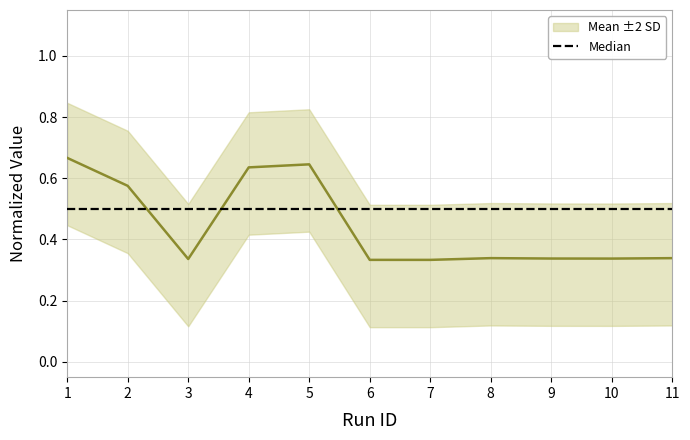

What is the total value across all series at 10?

0.8